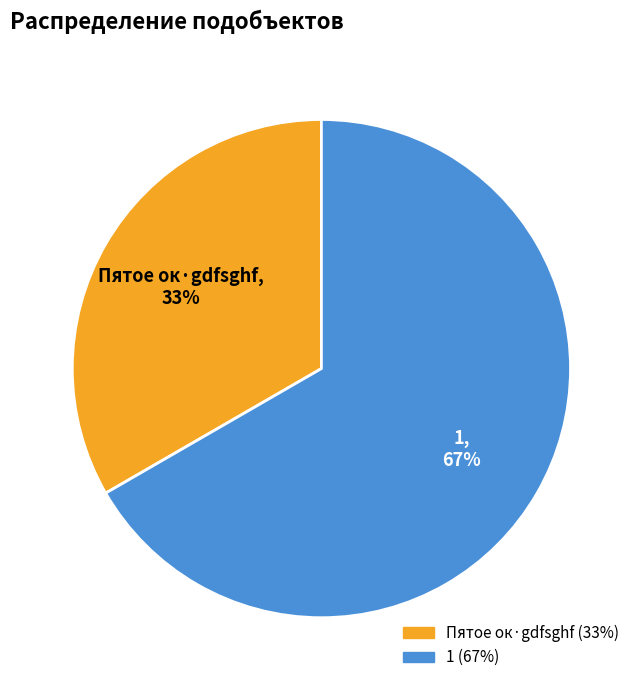

To the nearest percent, what is the average slice percentage?

50%